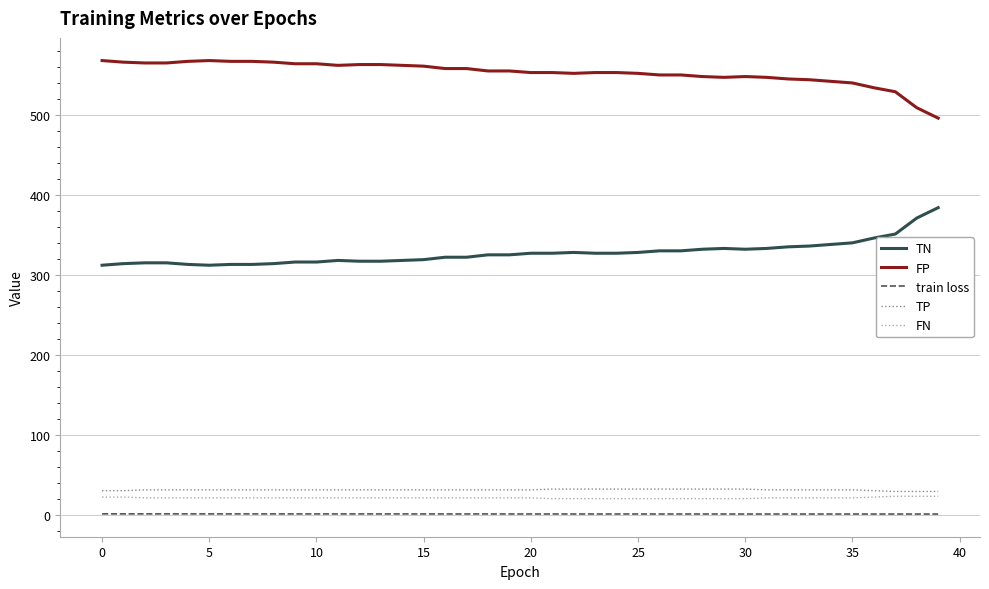

What is the maximum value shown in the chart?

568.0